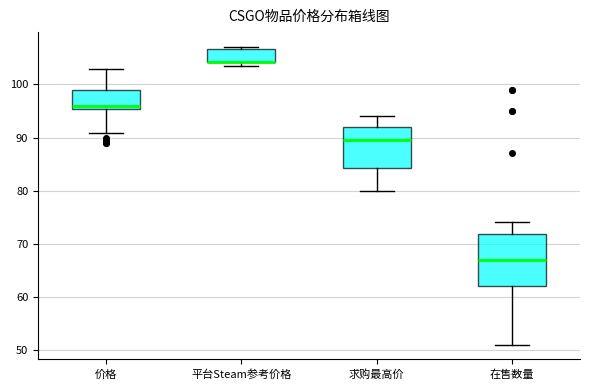

Where is the upper edge of the box for 价格 on the y-axis? The values are not printed on the chart, so give them approximately, as read against the axis.

99